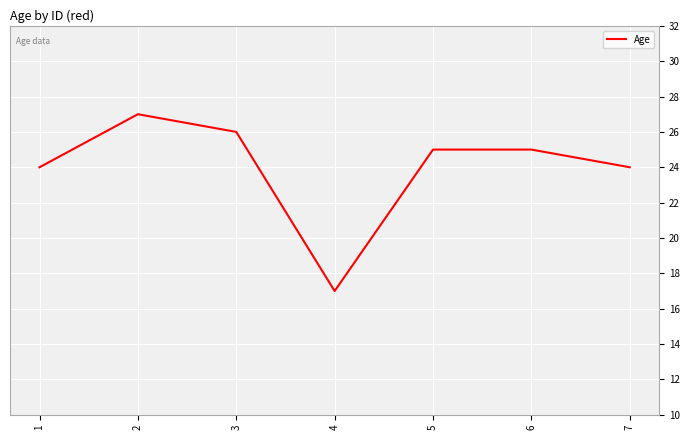

Is it true that the value at 1 is 24?

True